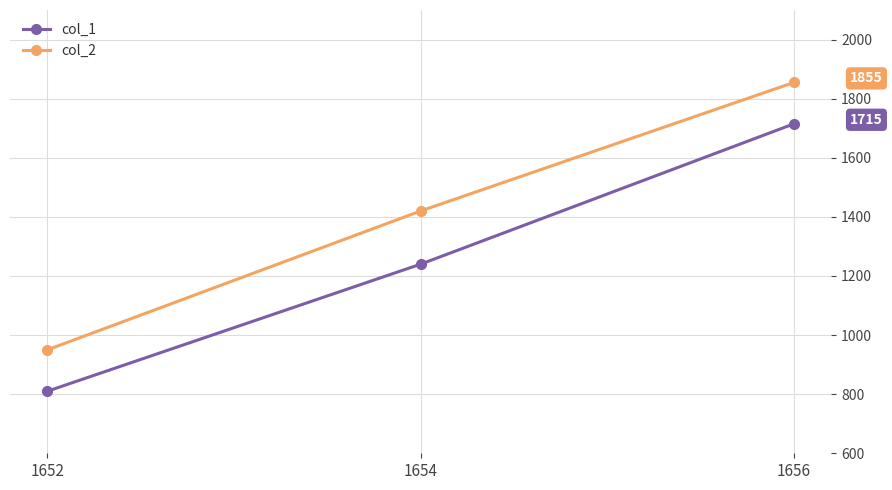

Does the chart display data point markers on the line(s)?

Yes